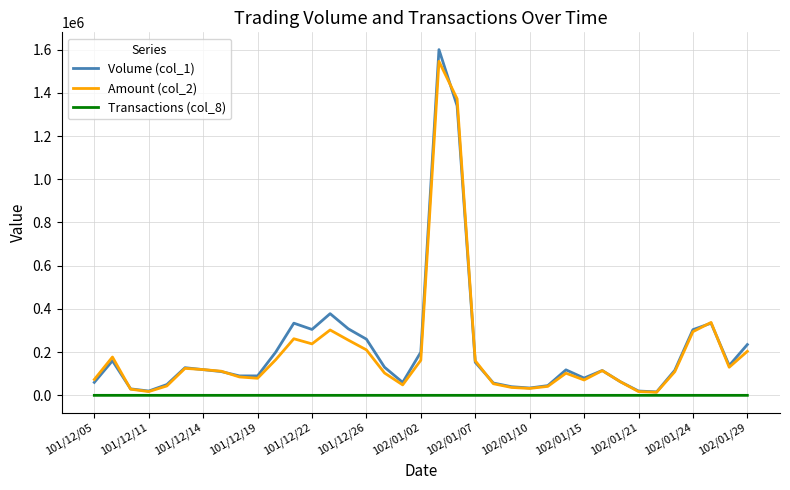

What is the maximum value shown in the chart?

1600000